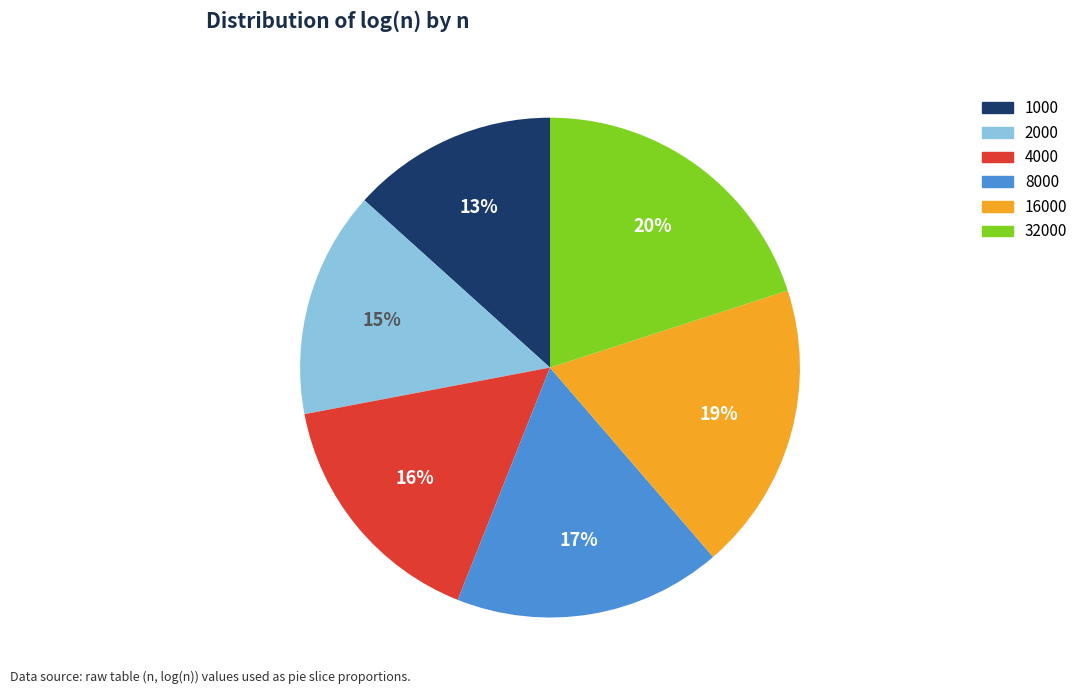

To the nearest percent, what is the average slice percentage?

17%